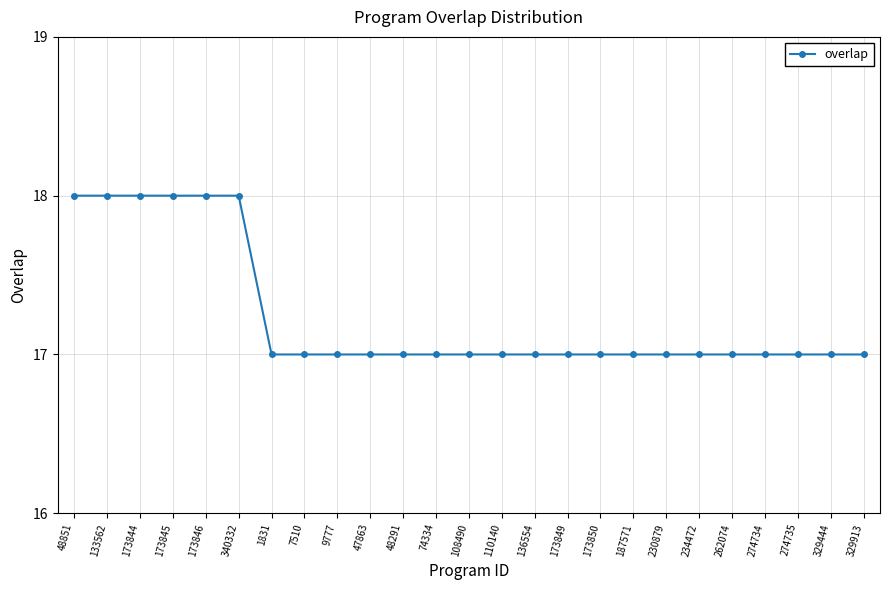

The chart shows a value of 18 at 173845. True or false?

True